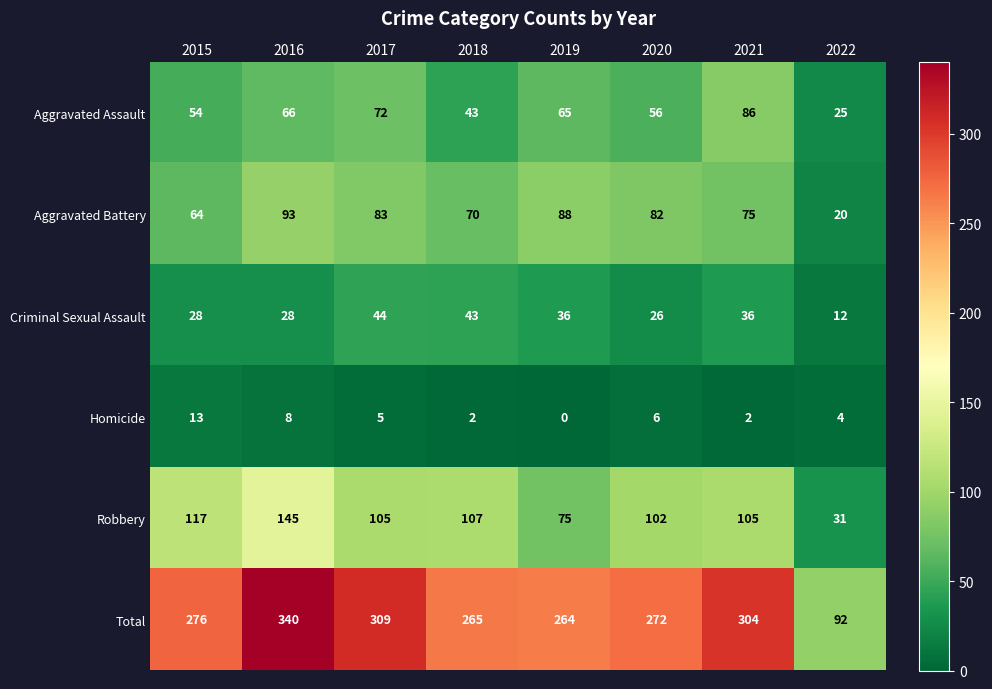

How many data points does each series have?

8